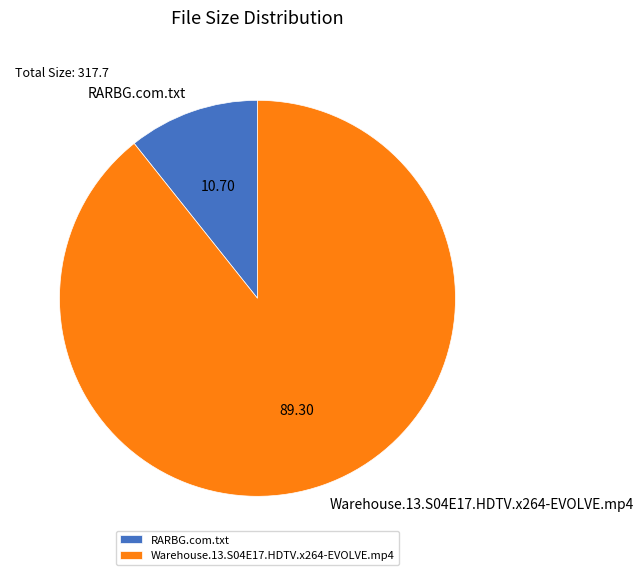

Is the sum of RARBG.com.txt and Warehouse.13.S04E17.HDTV.x264-EVOLVE.mp4 greater than half?

Yes